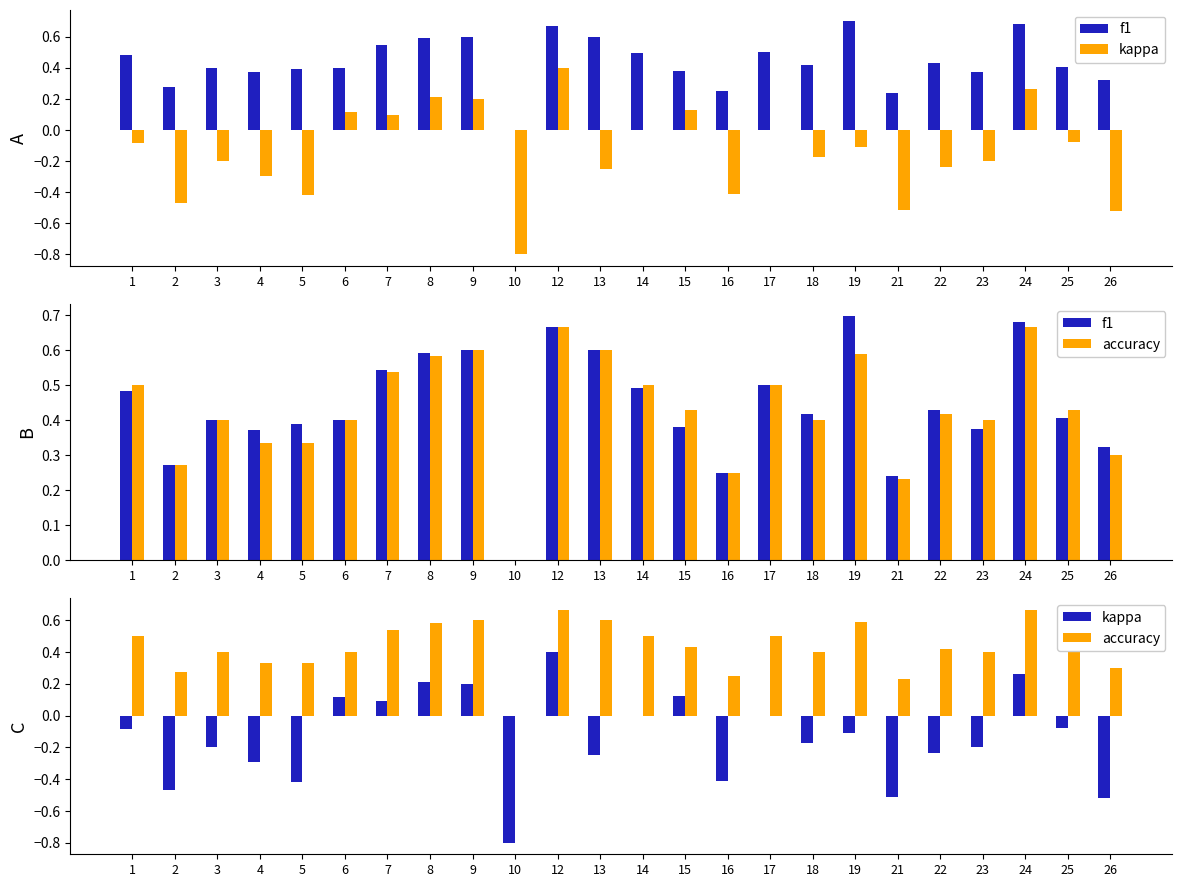

What is the sum of the accuracy values at 6 and 3?

0.8